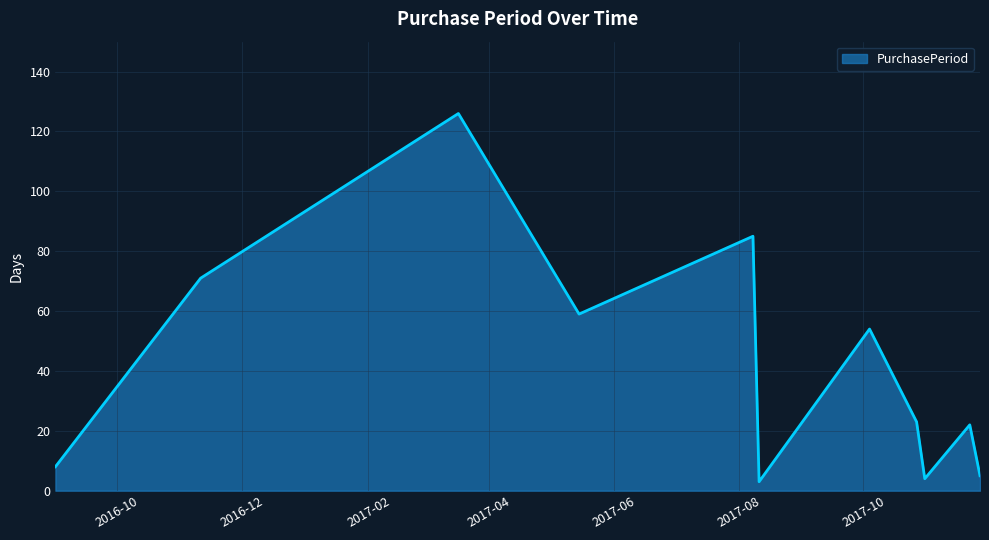

How many interior local valleys (lower than both neighbors) does the data have?

3